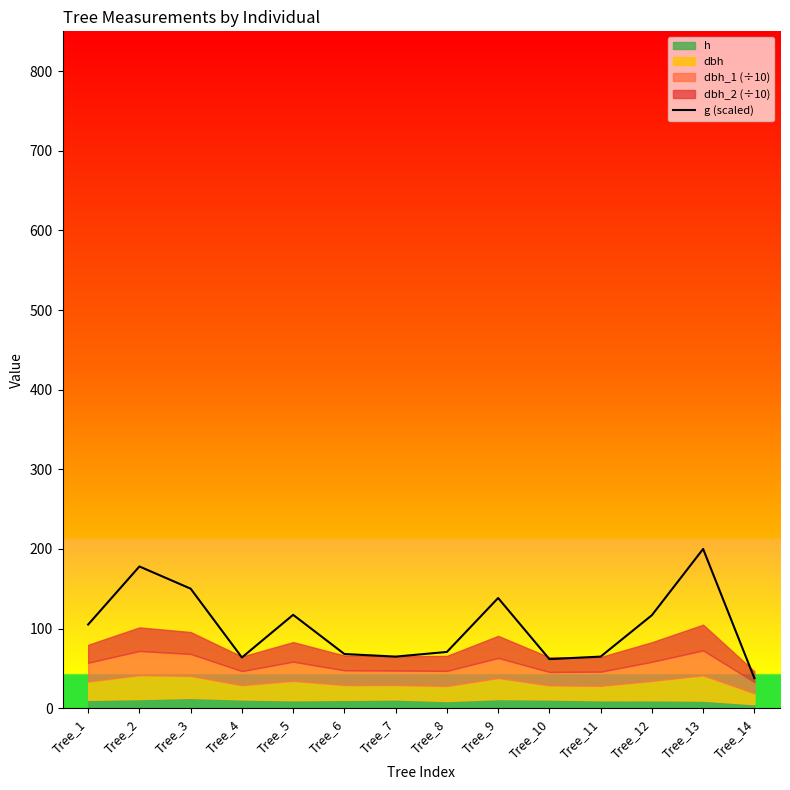

What is the change in value from Tree_10 to Tree_12?

+55.2